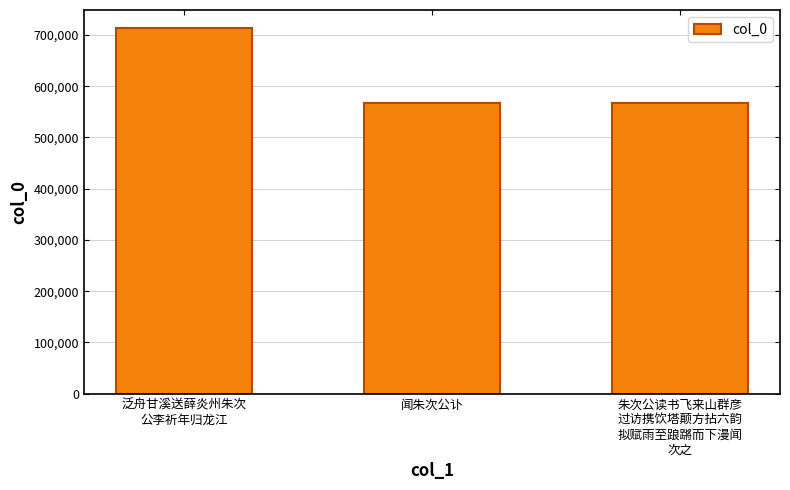

At which category does the chart reach its peak across all series?

泛舟甘溪送薛炎州朱次
公李祈年归龙江